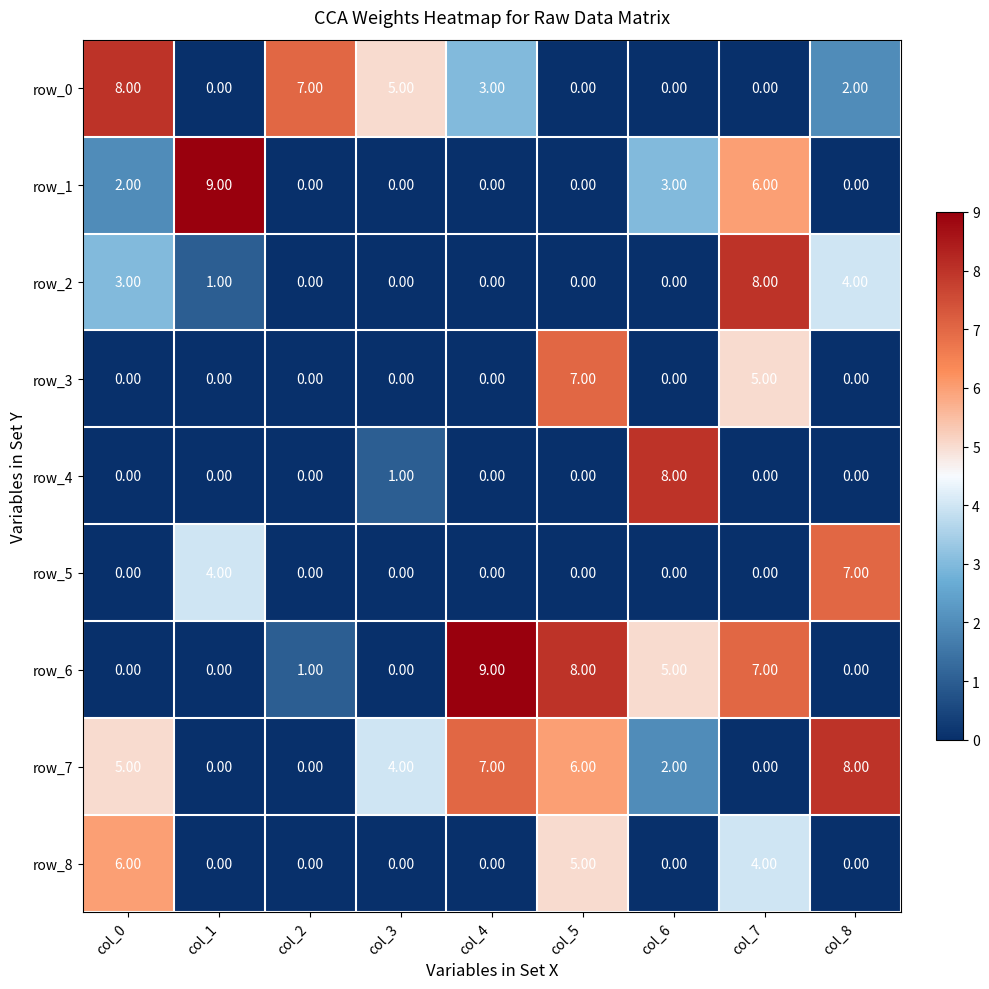

Reading right to left, list all the values displayed in this chart.

row_0: 2	0	0	0	3	5	7	0	8
row_1: 0	6	3	0	0	0	0	9	2
row_2: 4	8	0	0	0	0	0	1	3
row_3: 0	5	0	7	0	0	0	0	0
row_4: 0	0	8	0	0	1	0	0	0
row_5: 7	0	0	0	0	0	0	4	0
row_6: 0	7	5	8	9	0	1	0	0
row_7: 8	0	2	6	7	4	0	0	5
row_8: 0	4	0	5	0	0	0	0	6